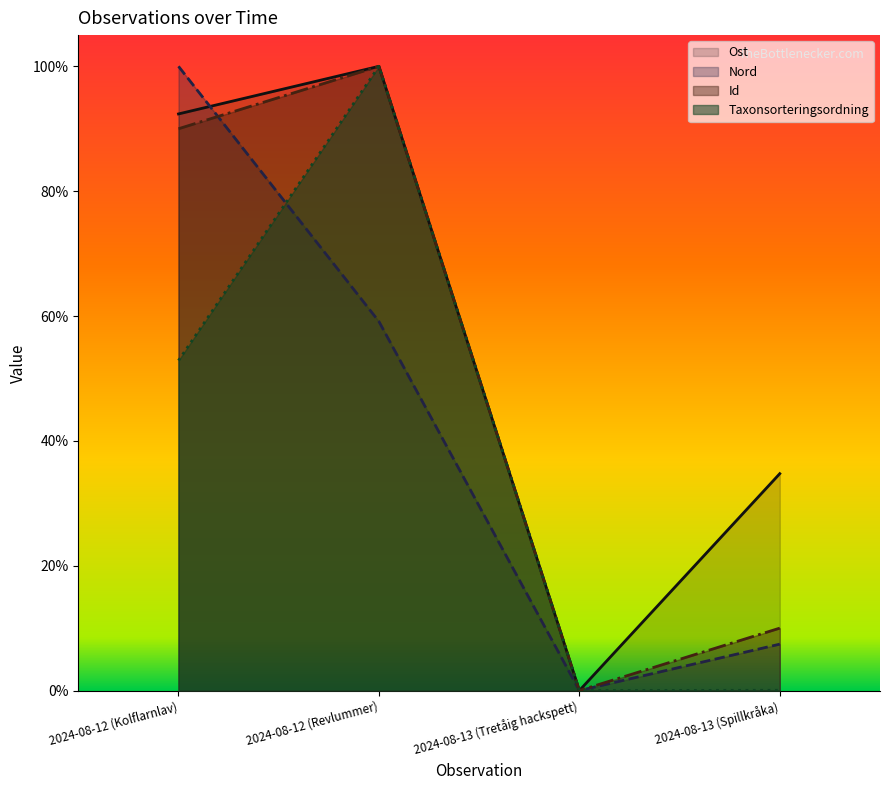

Read the Taxonsorteringsordning value at 2024-08-12 (Kolflarnlav).

0.5